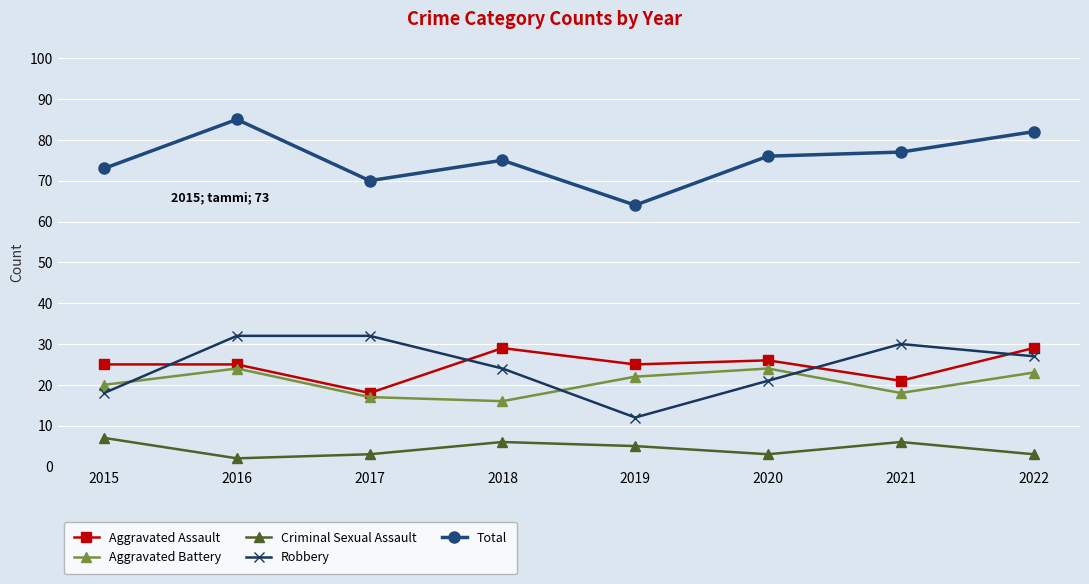

At how many categories does at least one series exceed 63?

8